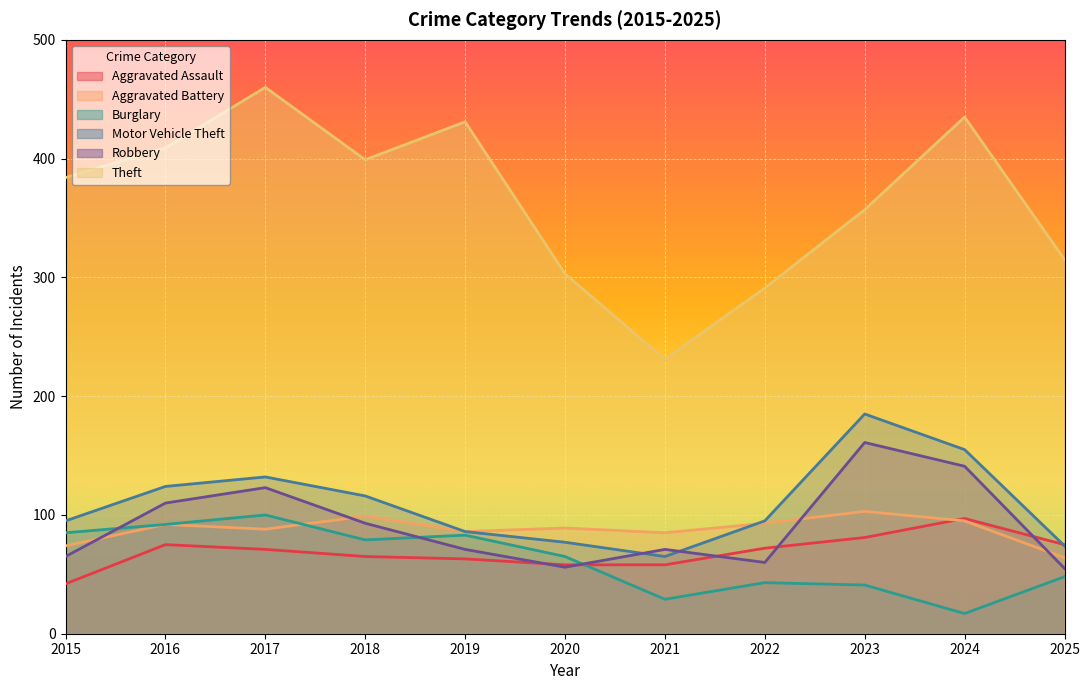

Reading right to left, list all the values displayed in this chart.

Aggravated Assault: 75	97	81	72	58	58	63	65	71	75	42
Aggravated Battery: 64	95	103	93	85	89	86	99	88	92	74
Burglary: 48	17	41	43	29	65	83	79	100	92	85
Motor Vehicle Theft: 74	155	185	95	65	77	86	116	132	124	95
Robbery: 55	141	161	60	71	56	71	93	123	110	65
Theft: 315	435	357	291	231	303	431	399	460	409	384